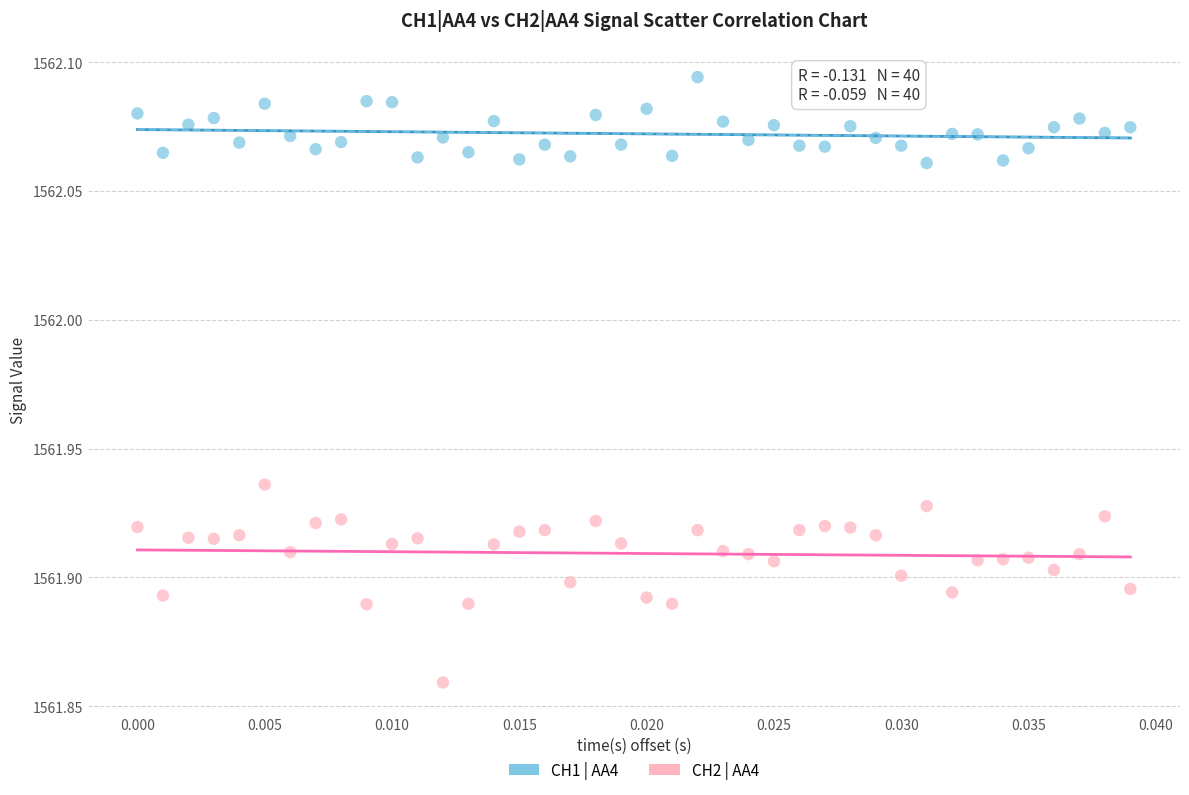

Which series contains the highest Y value?

CH1 | AA4